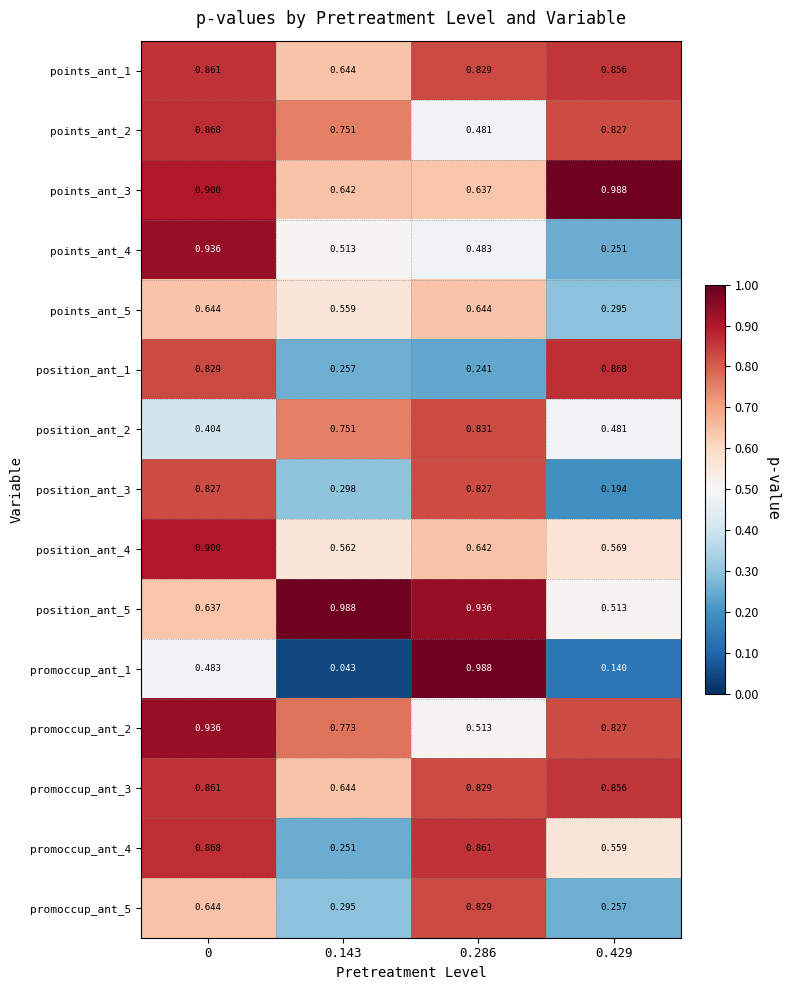

How many categories are shown in the chart?

4